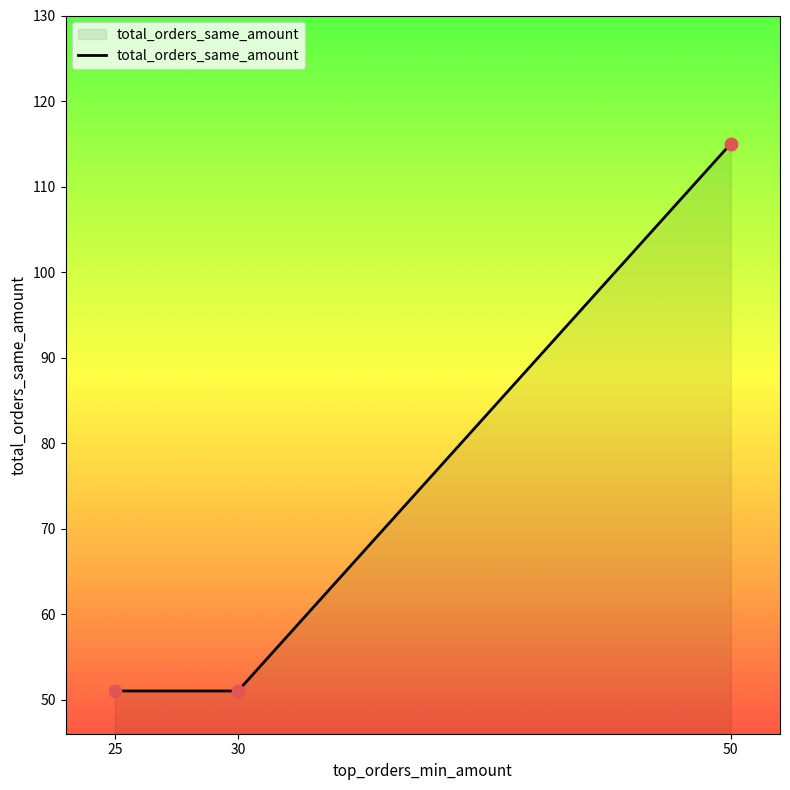

Between 50 and 25, which is larger?

50